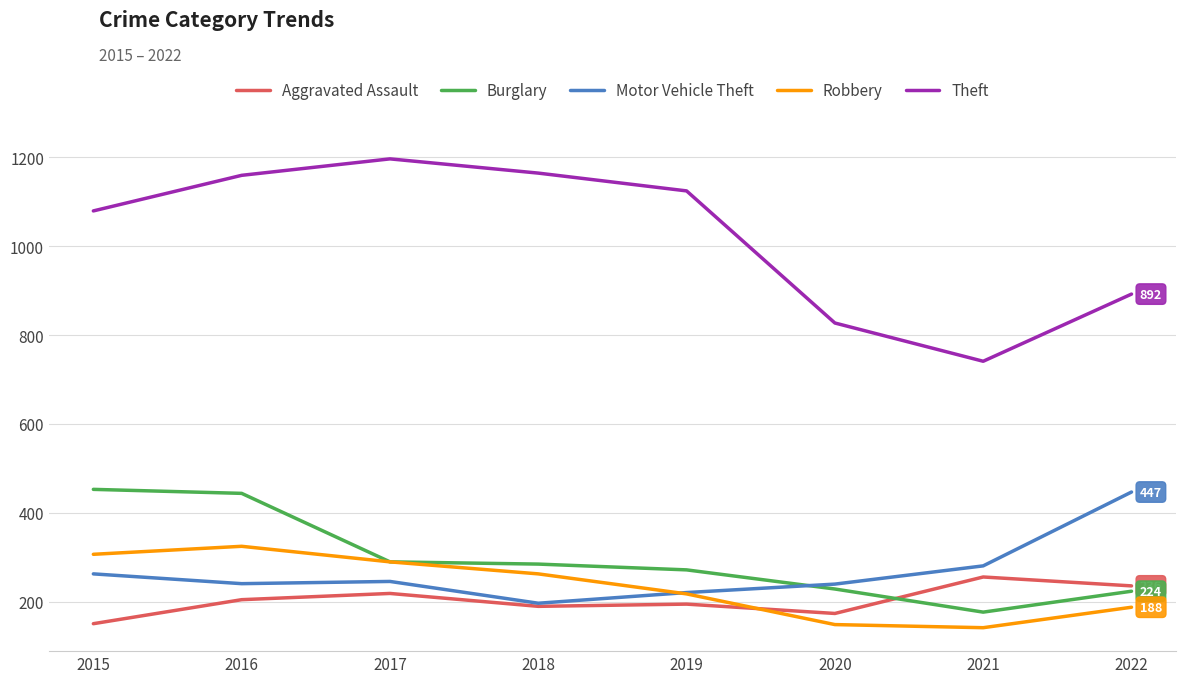

Which series has the largest range (max minus min)?

Theft